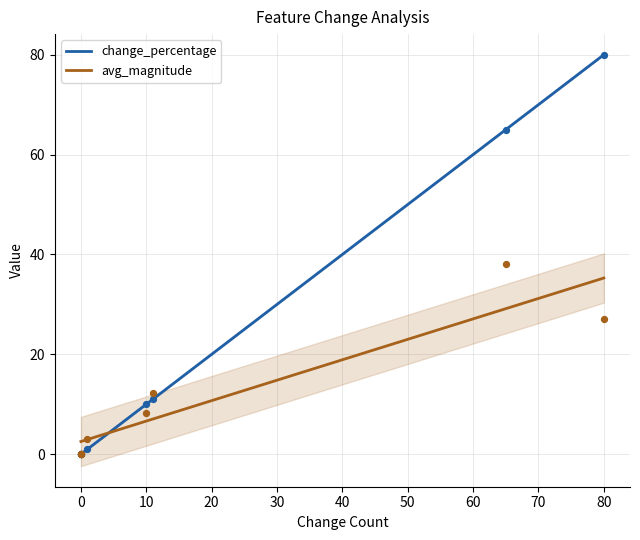

What is the minimum value for avg_magnitude?

2.5